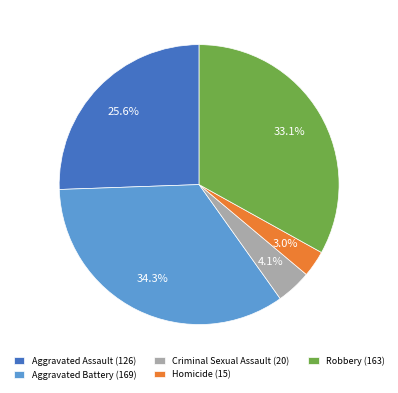

What is the largest slice in the pie chart?

Aggravated Battery